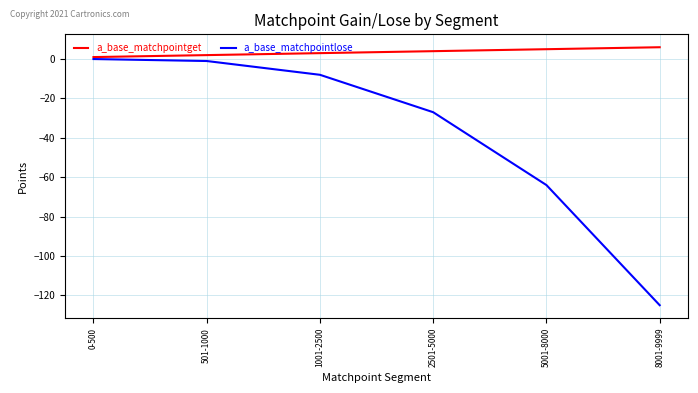

Which series has the widest spread of values?

a_base_matchpointlose